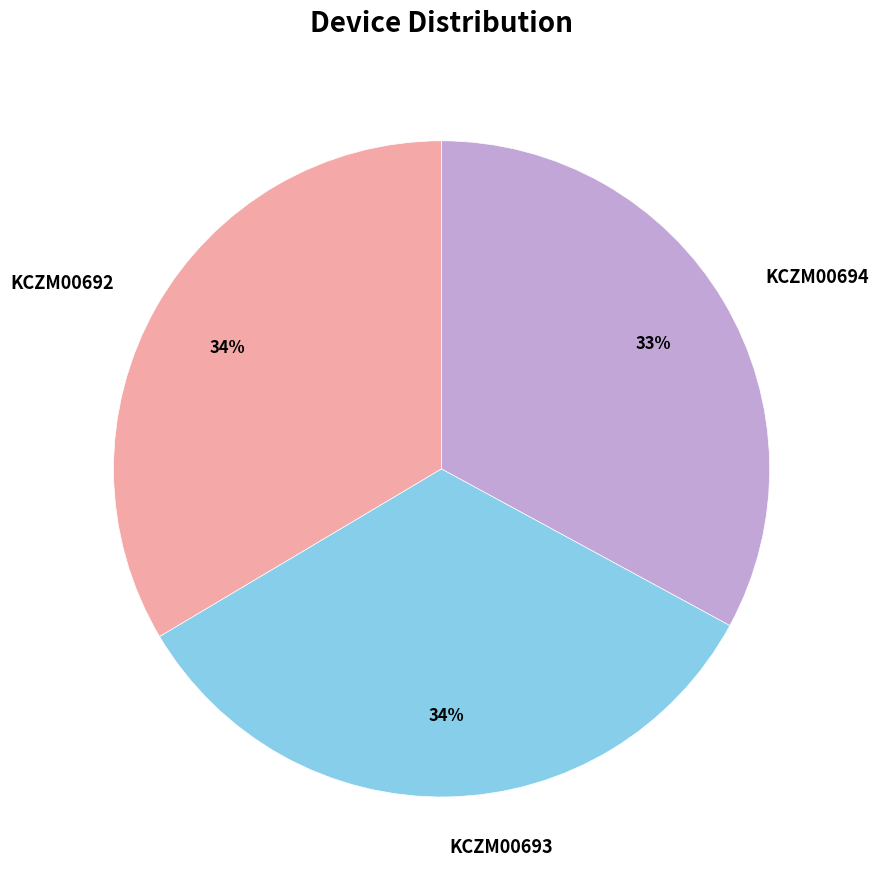

The KCZM00694 slice represents 27% of the pie. True or false?

False